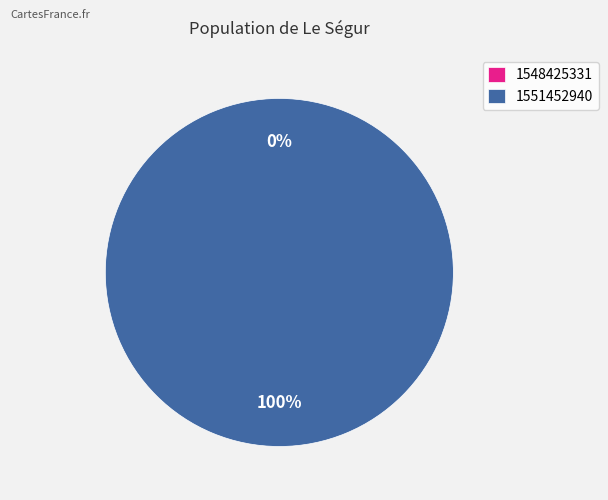

To the nearest percent, what is the average slice percentage?

50%